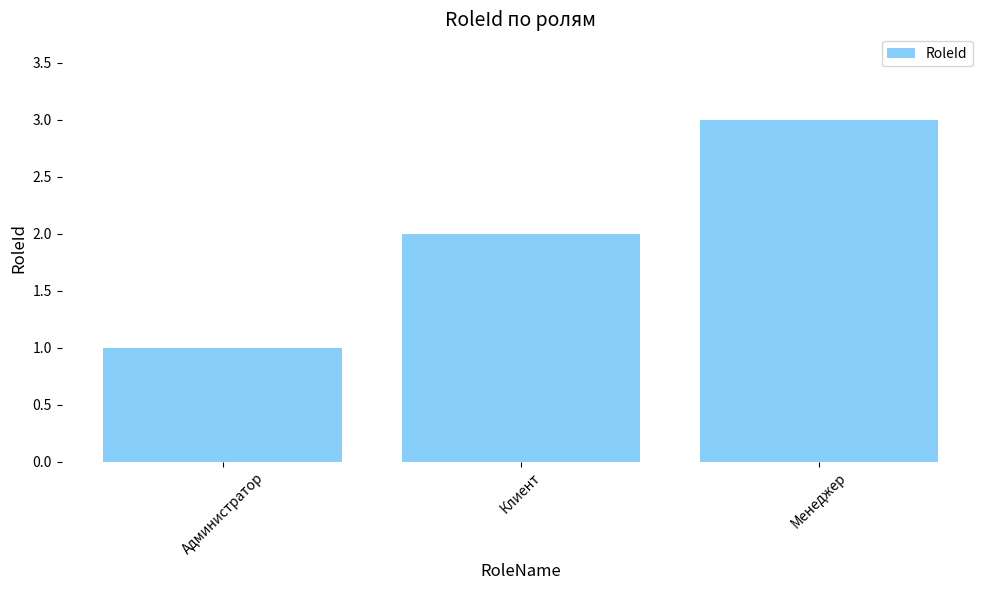

Count the number of categories in the chart.

3